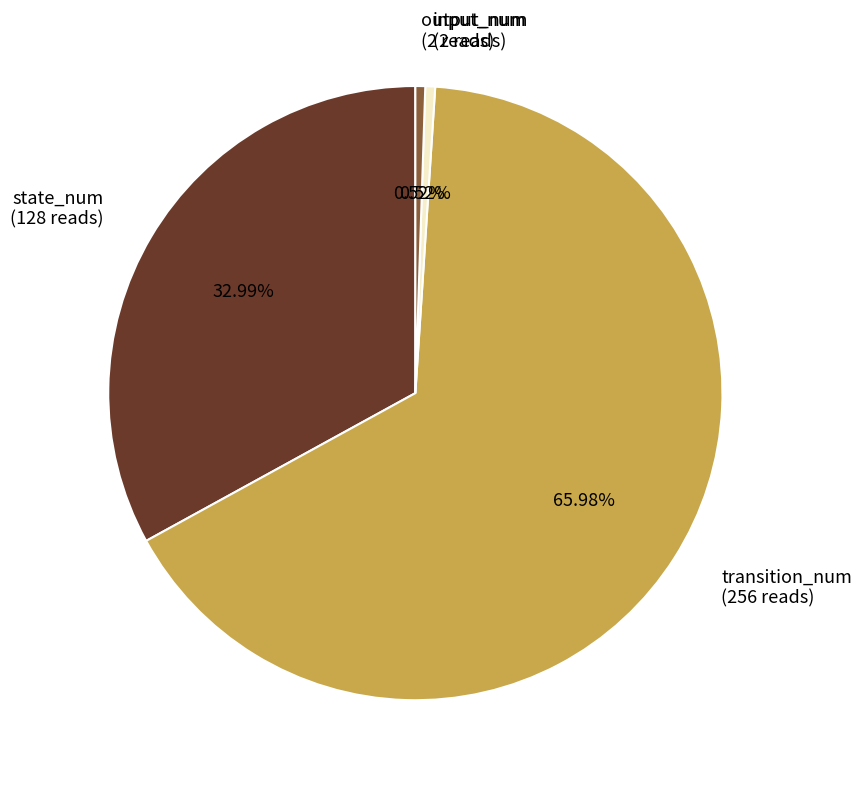

What percentage is NOT represented by output_num?

99.5%